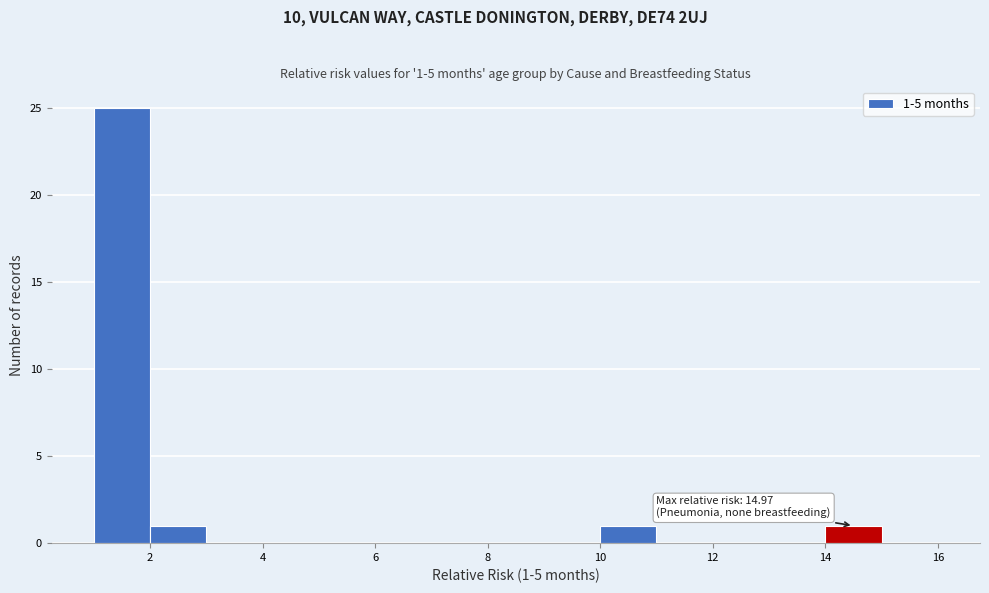

Which range on the x-axis has the tallest bar?

1 to 2